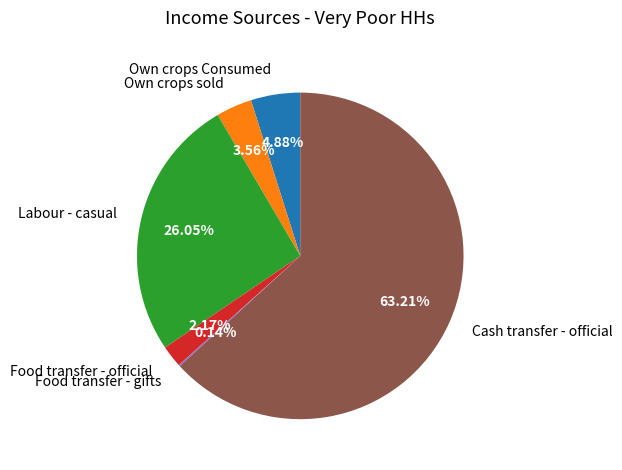

To the nearest percent, what portion does Cash transfer - official represent?

63%